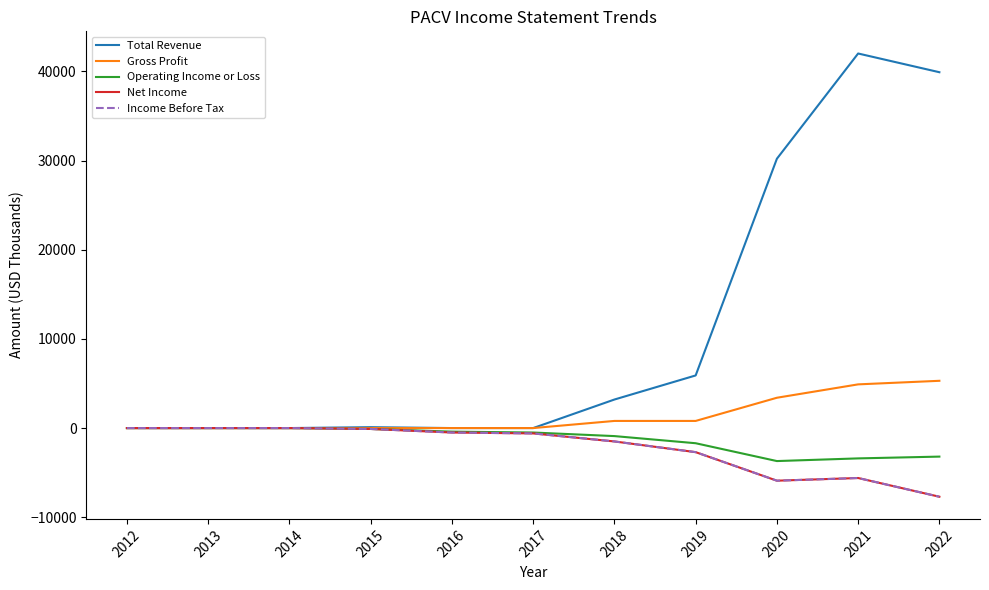

Is this an area chart (filled region under the line)?

No